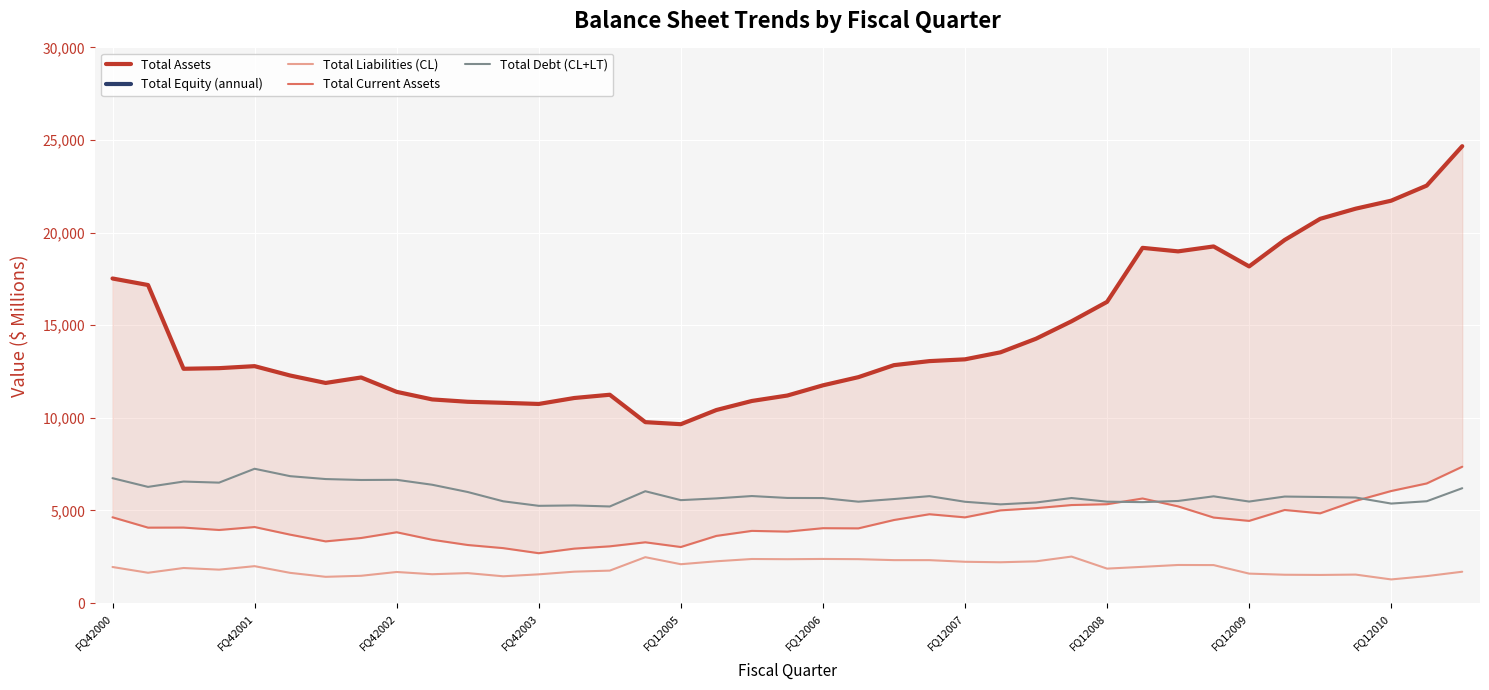

What is the difference between the highest and lowest values at 11?

9366.0